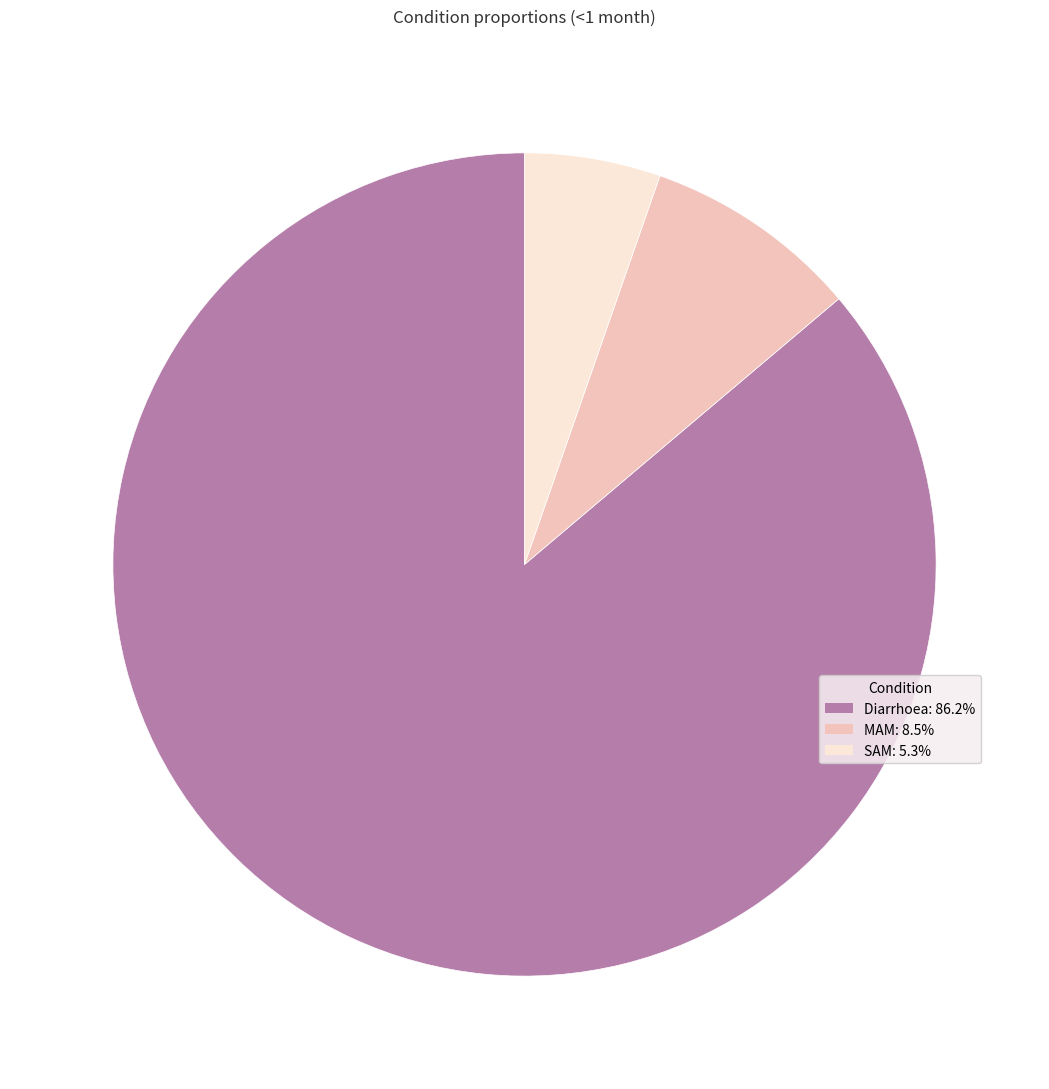

Is there a majority slice in this chart?

Yes